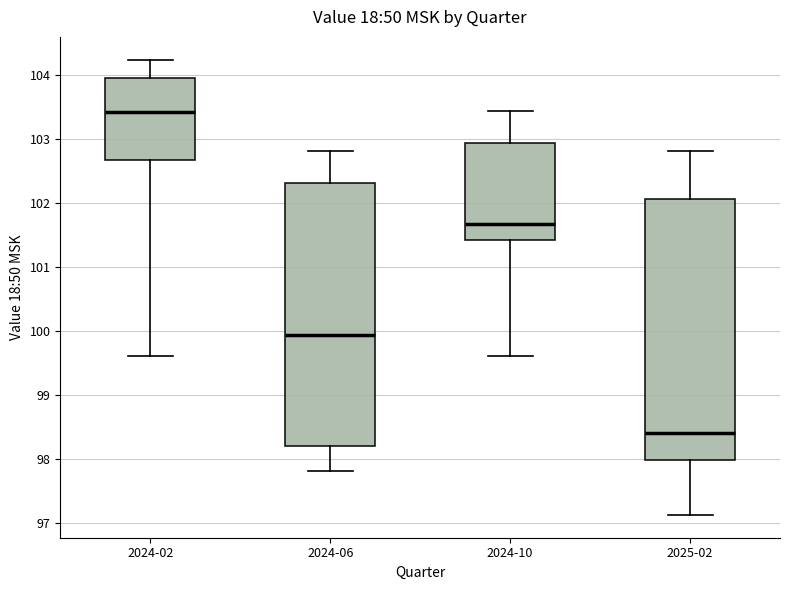

Which box has the lowest median line?

2025-02